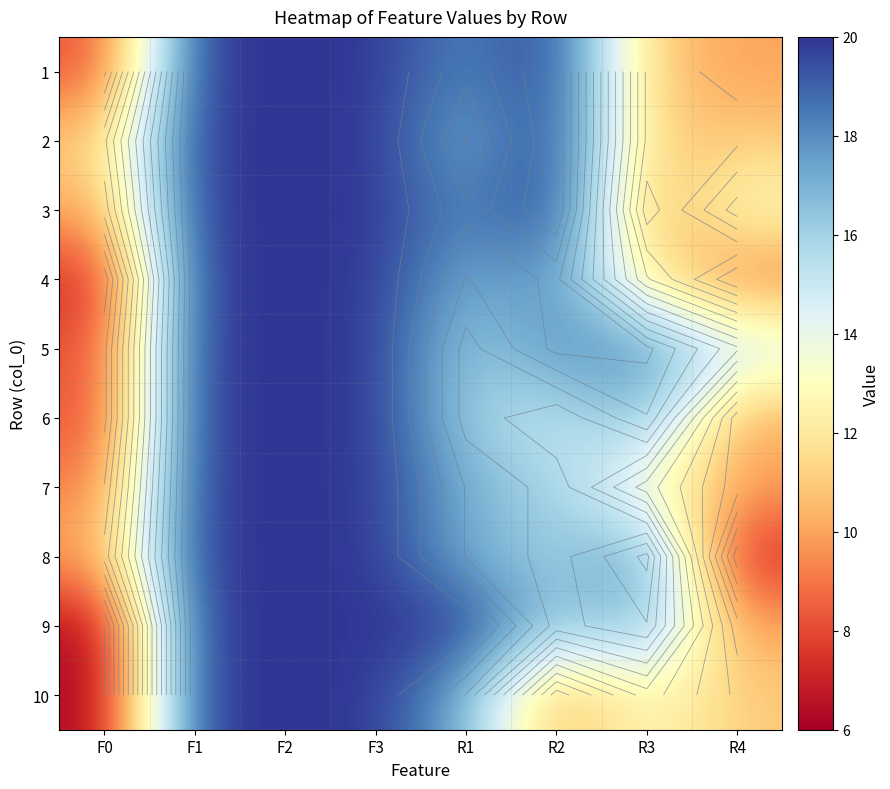

What is the difference between the highest and lowest values at R4?

8